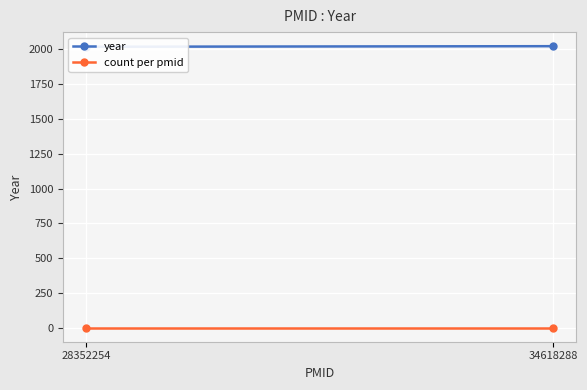

How many lines are shown in the chart?

2